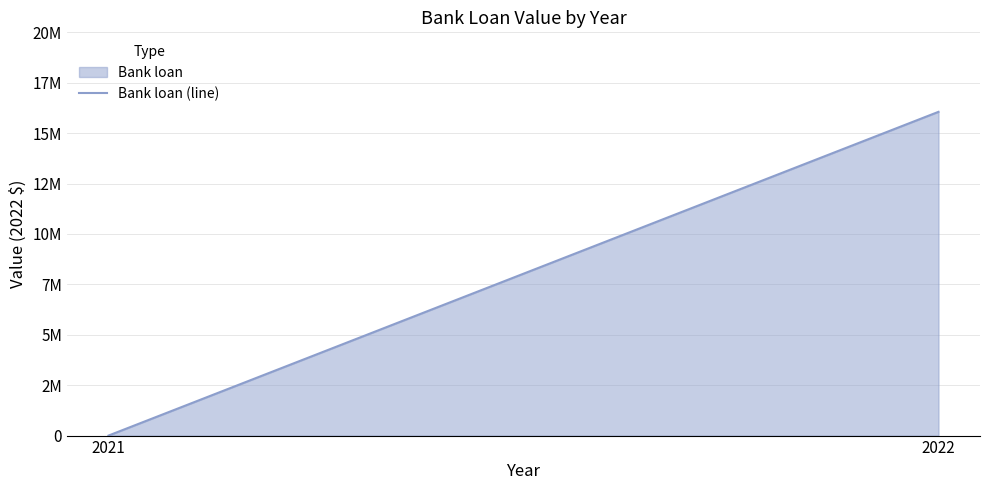

True or false: the data shows 0 at 2021.

True